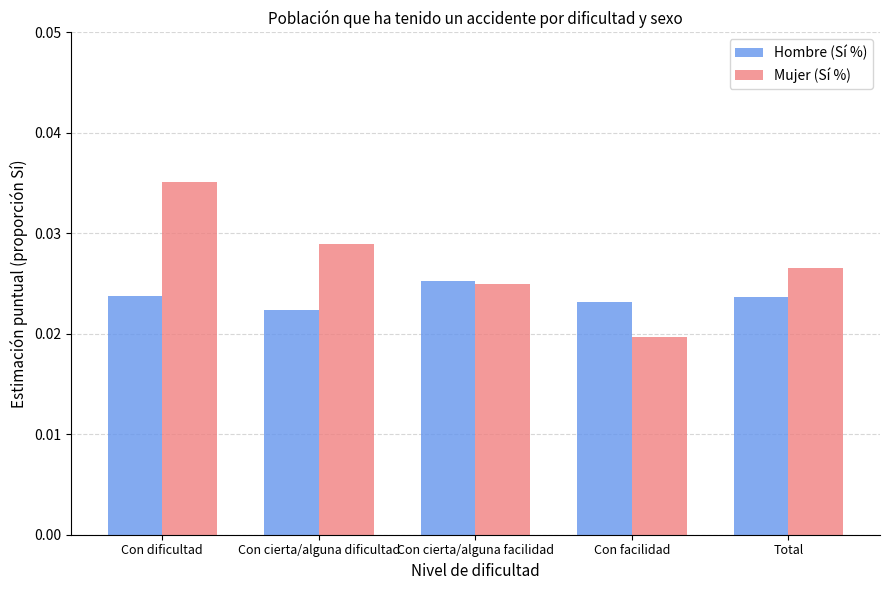

How many Mujer (Sí %) values are between 0 and 1?

5